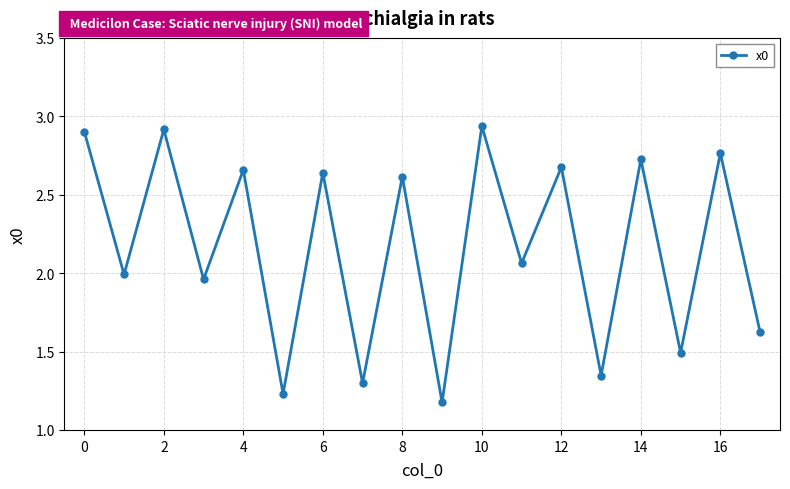

How many interior local peaks (higher than both neighbors) does the data have?

8